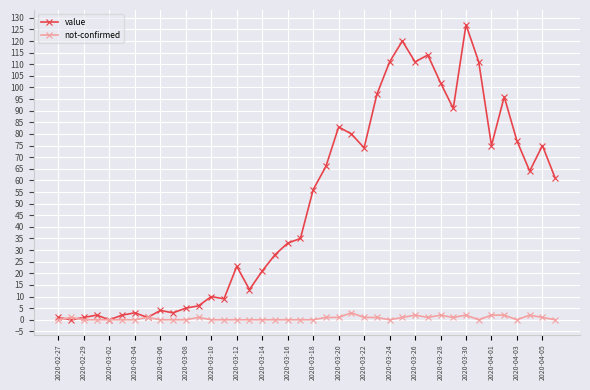

Reading left to right, extract all data points from this chart.

value: 1	0	1	2	0	2	3	1	4	3	5	6	10	9	23	13	21	28	33	35	56	66	83	80	74	97	111	120	111	114	102	91	127	111	75	96	77	64	75	61
not-confirmed: 0	1	0	0	0	0	0	1	0	0	0	1	0	0	0	0	0	0	0	0	0	1	1	3	1	1	0	1	2	1	2	1	2	0	2	2	0	2	1	0